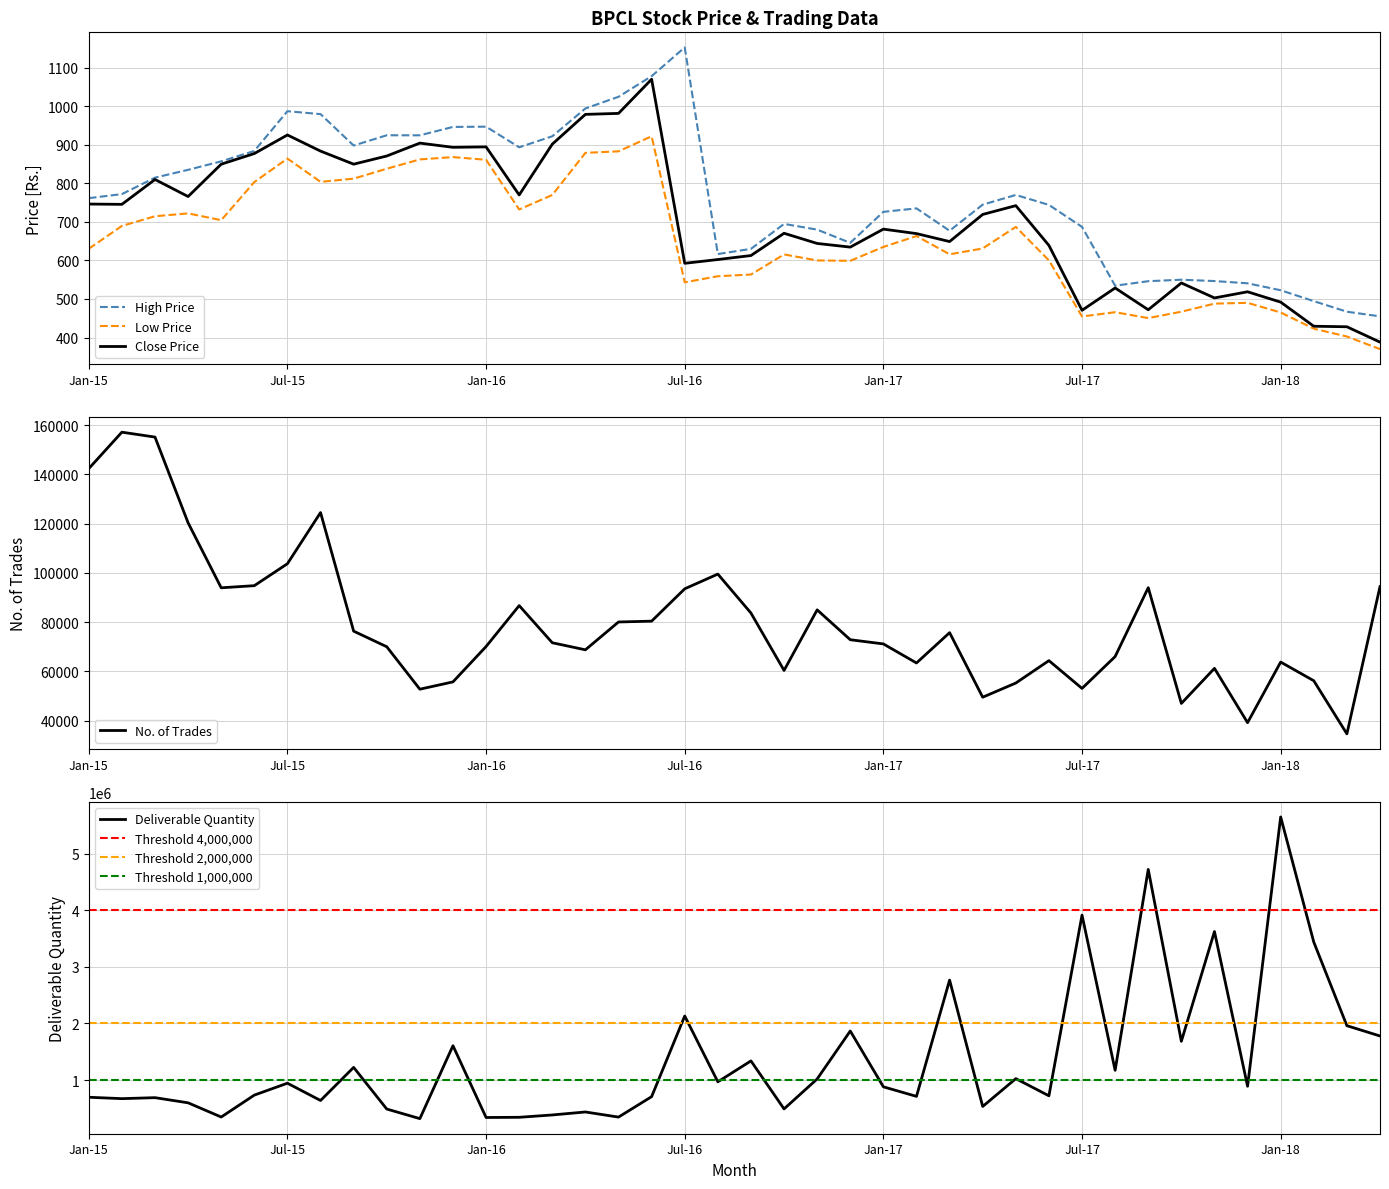

Rank the series by their maximum value, from highest to lowest.

High Price, Close Price, Low Price